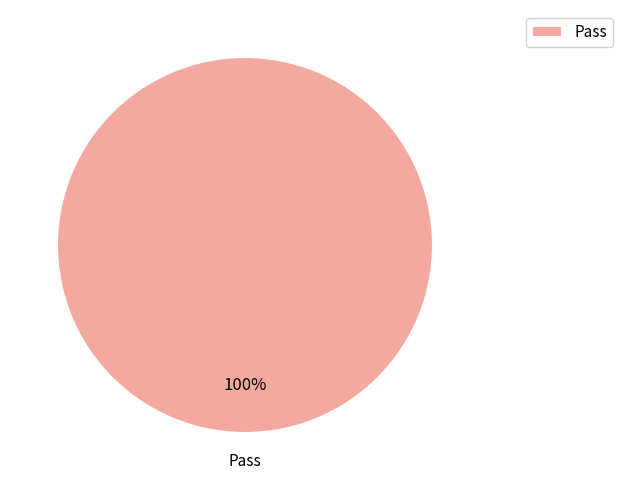

The Pass slice represents 100% of the pie. True or false?

True